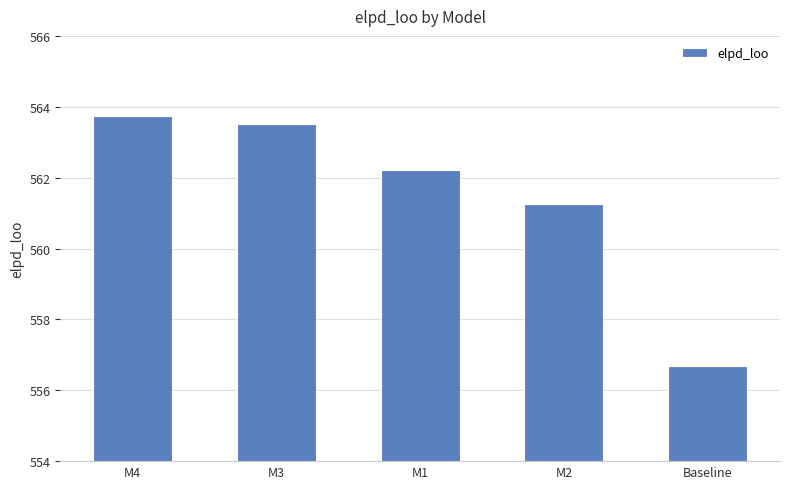

What is the value of the 4th bar from the left?

561.3